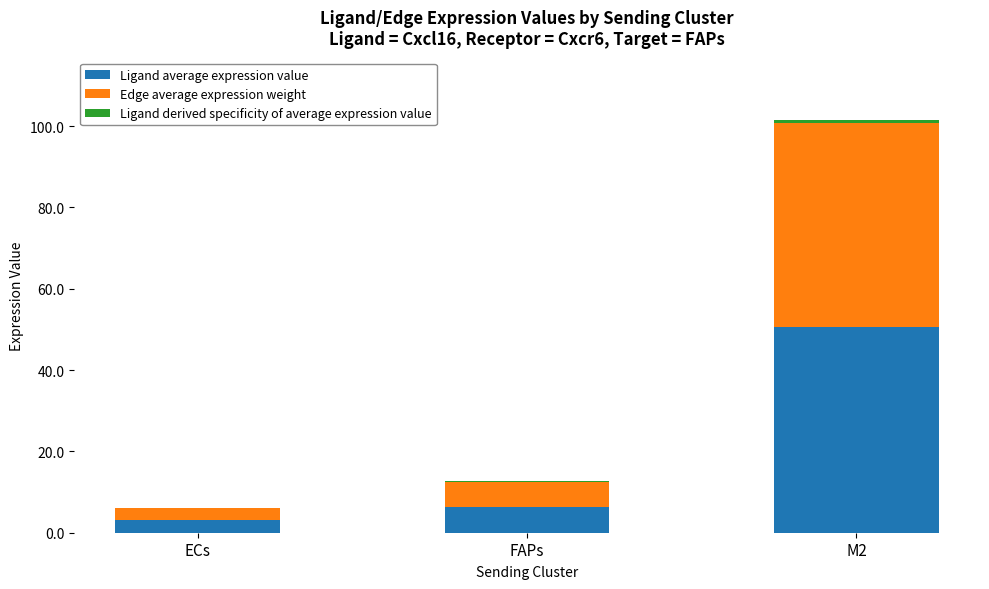

At which category is the sum across all series the highest?

M2